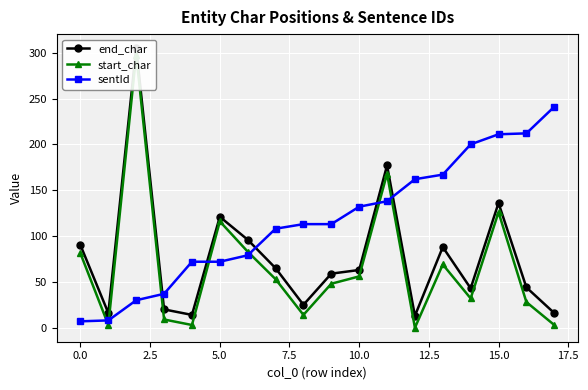

True or false: sentId has a value of 279 at 15.0.

False